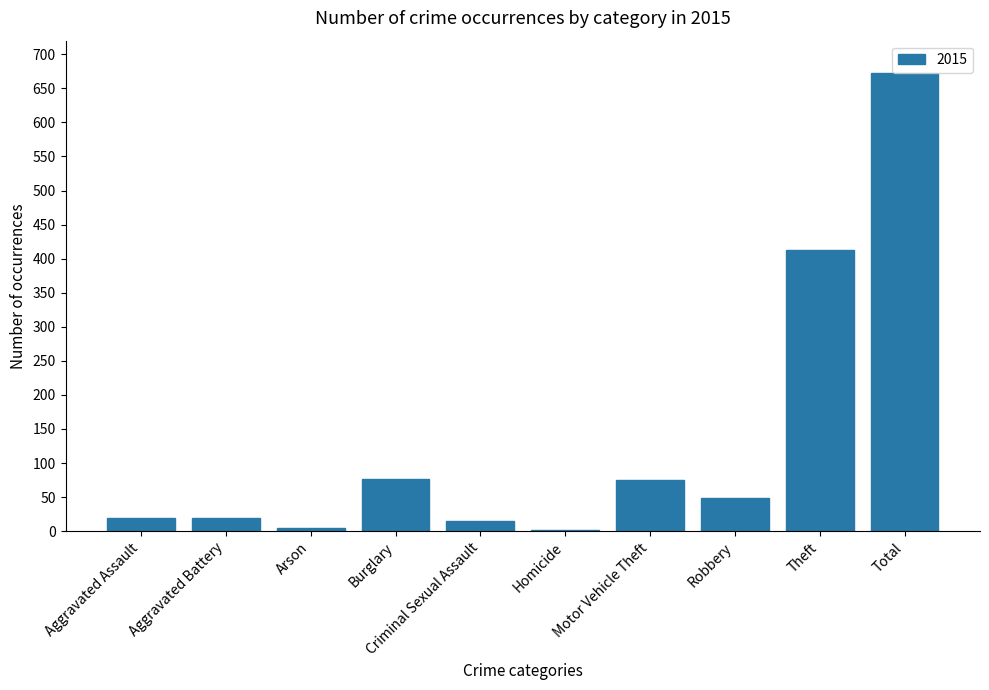

What is the change in value from Aggravated Battery to Burglary?

+58